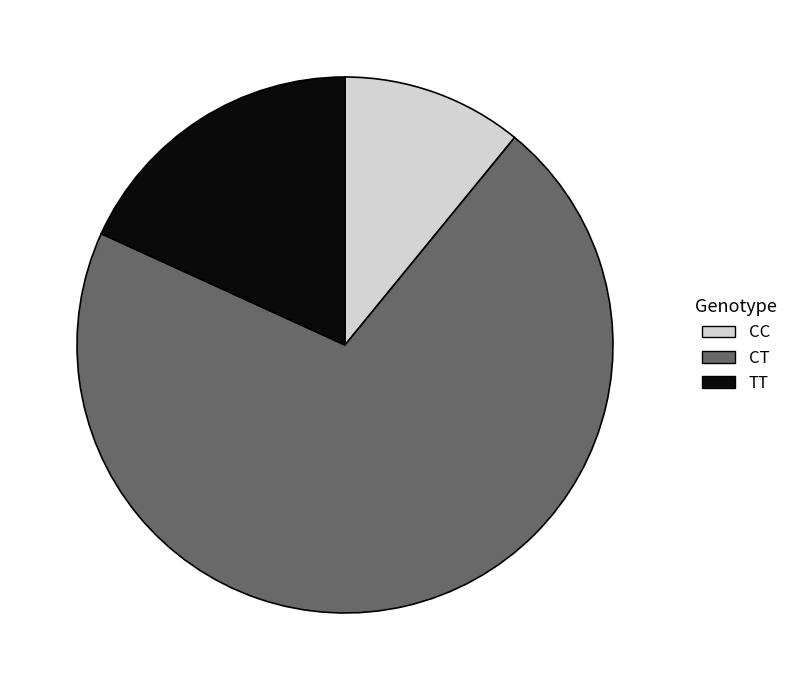

Which has a higher value, CT or CC?

CT